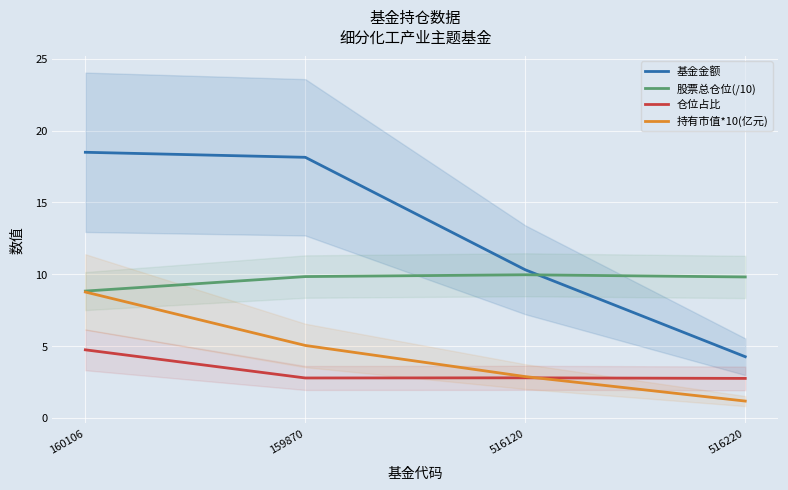

What is the label of the 4th point from the left?

516220